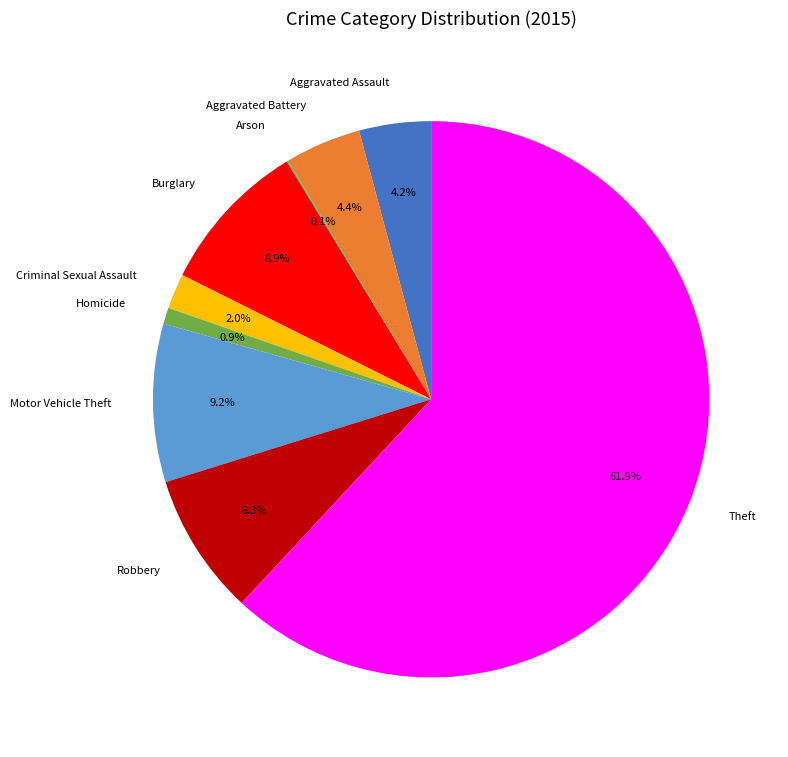

To the nearest percent, what percentage of the pie is Homicide?

1%